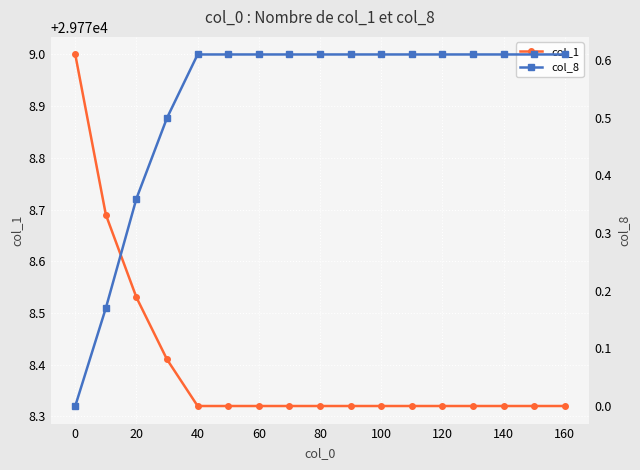

Which series has the widest spread of values?

col_1